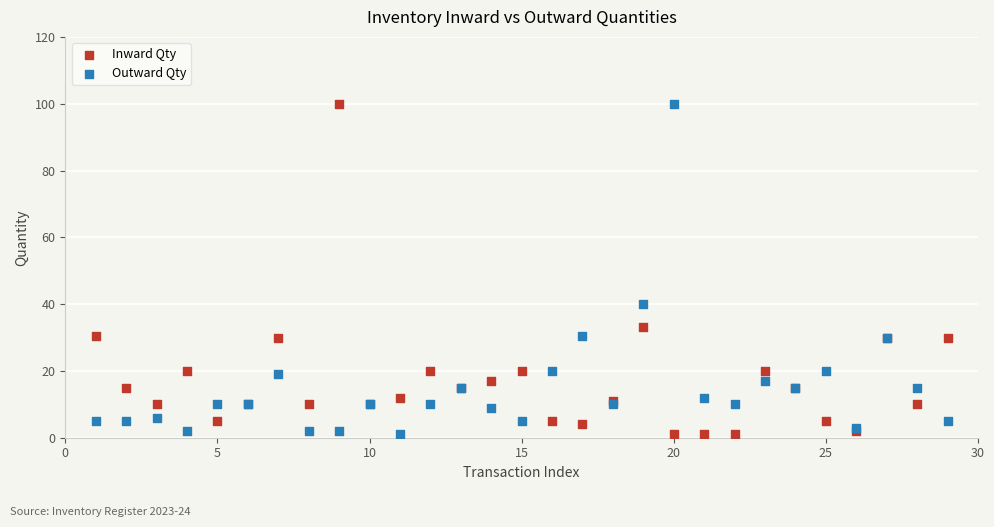

What is the X range (max minus min) for the scatter plot?

28.0